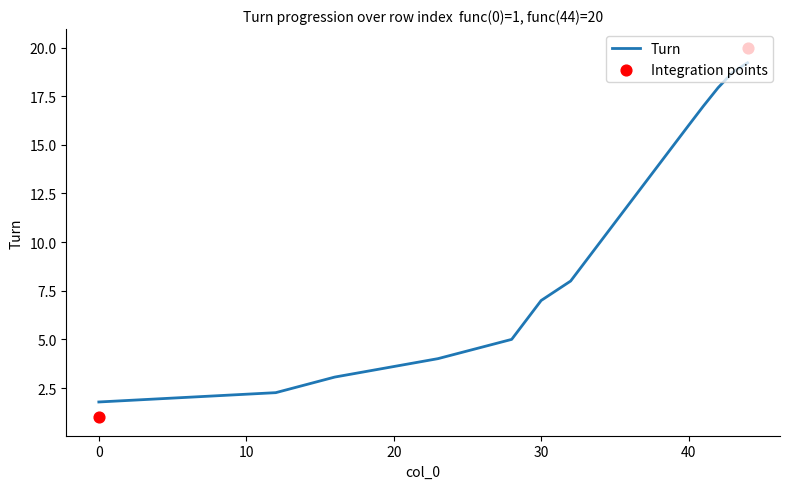

What is the change in value from 0 to 32?

+6.2